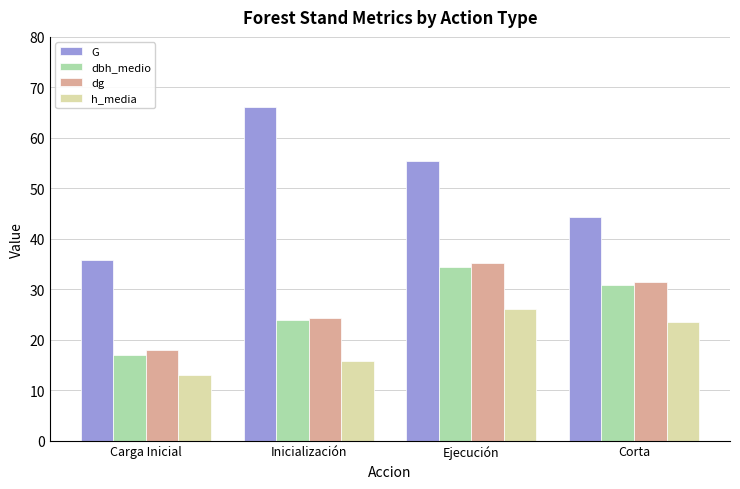

What is the maximum value shown in the chart?

66.2